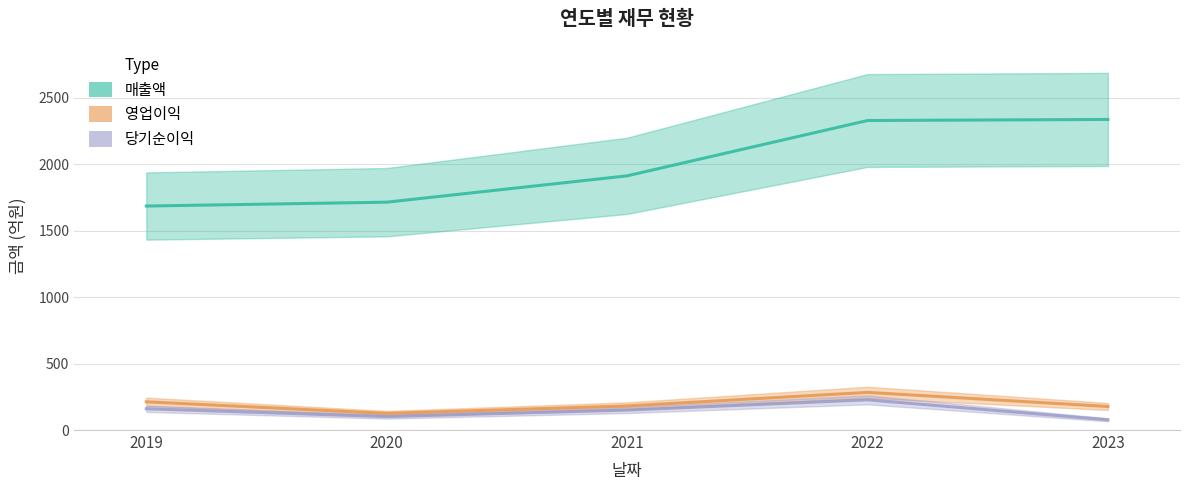

Is the value of 영업이익 at 2019 greater than the value of 당기순이익 at 2019?

Yes